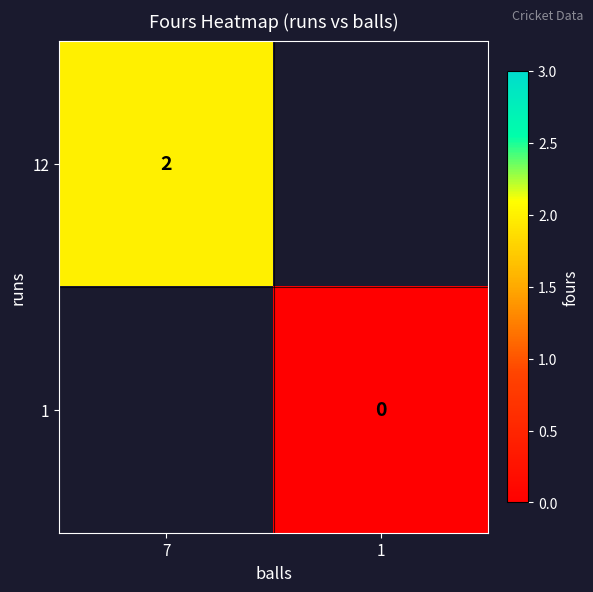

True or false: 12 has a value of 3 at 7.

False